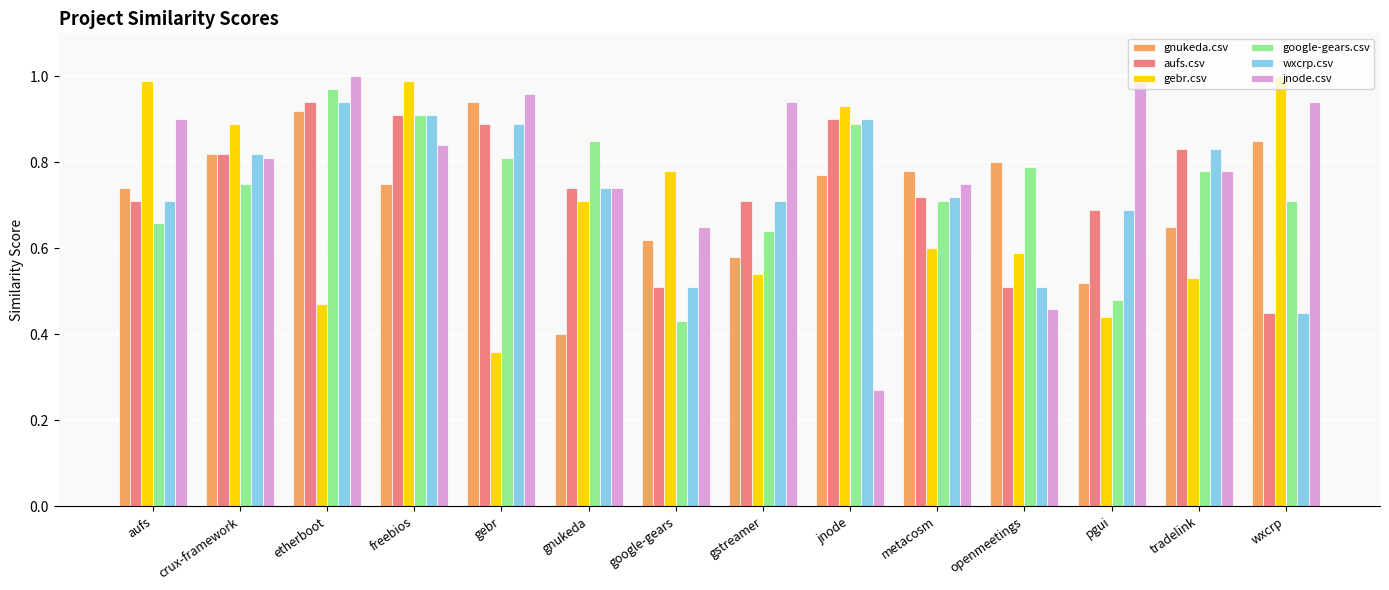

What is the sum of all google-gears.csv values?

10.4